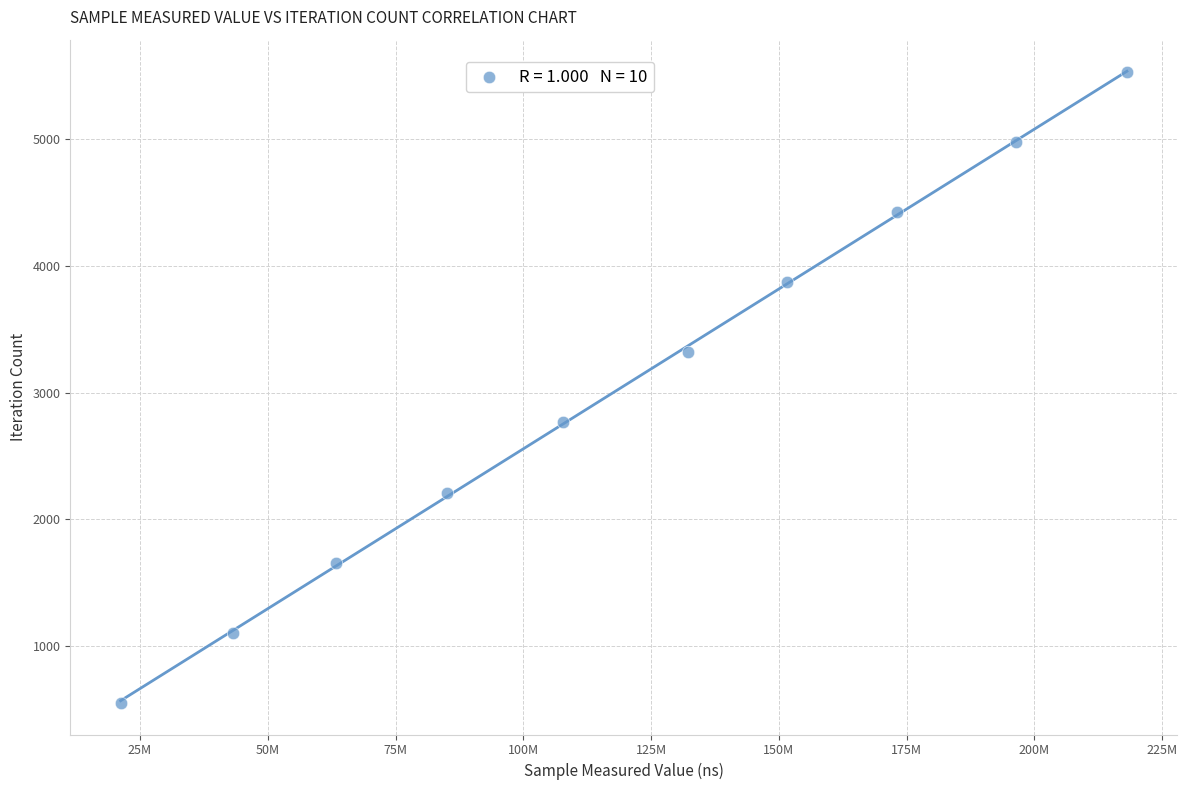

What is the average X value?

119221826